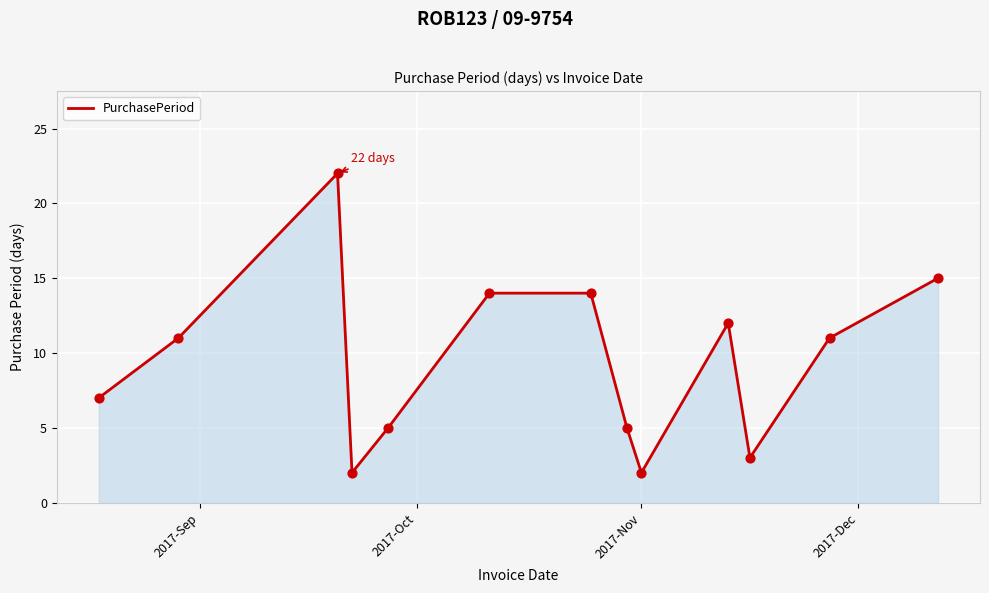

What is the greatest value displayed?

22